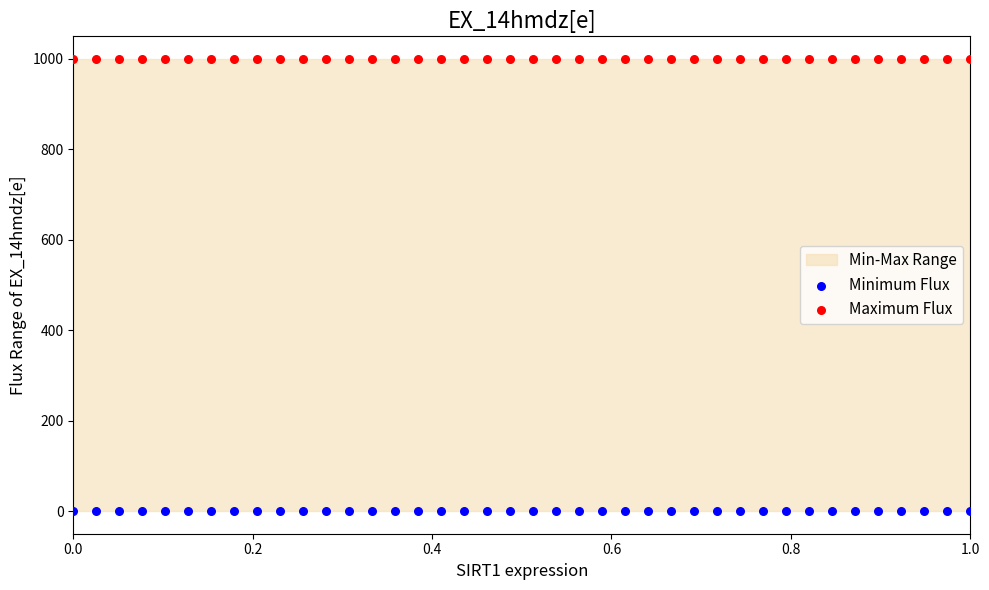

Which series reaches the minimum Y coordinate?

Minimum Flux